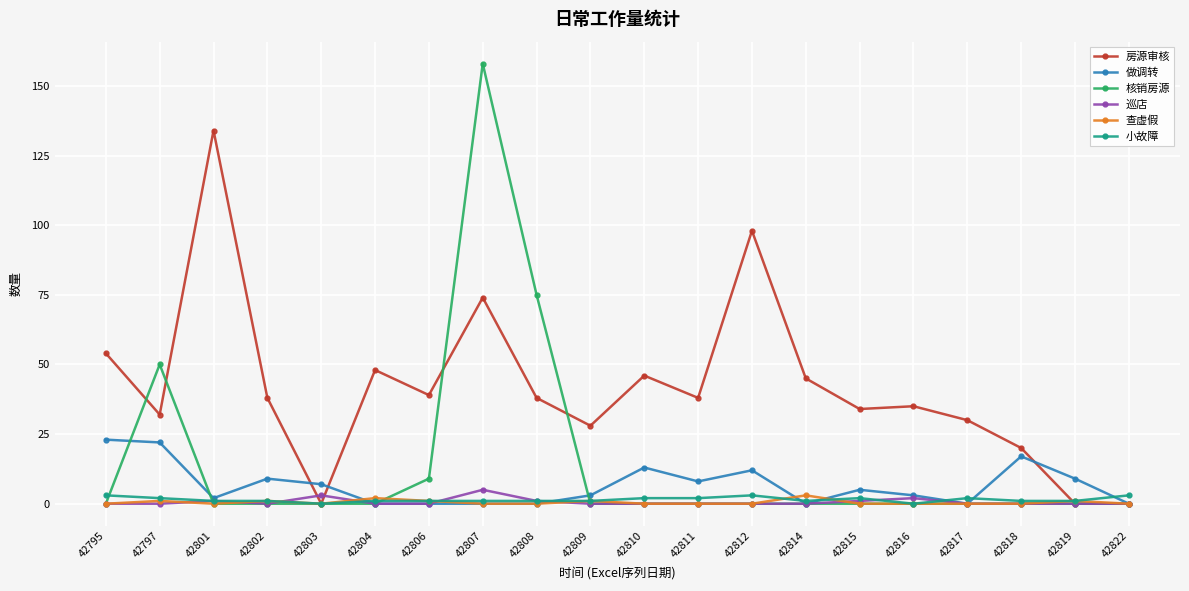

Is this an area chart (filled region under the line)?

No